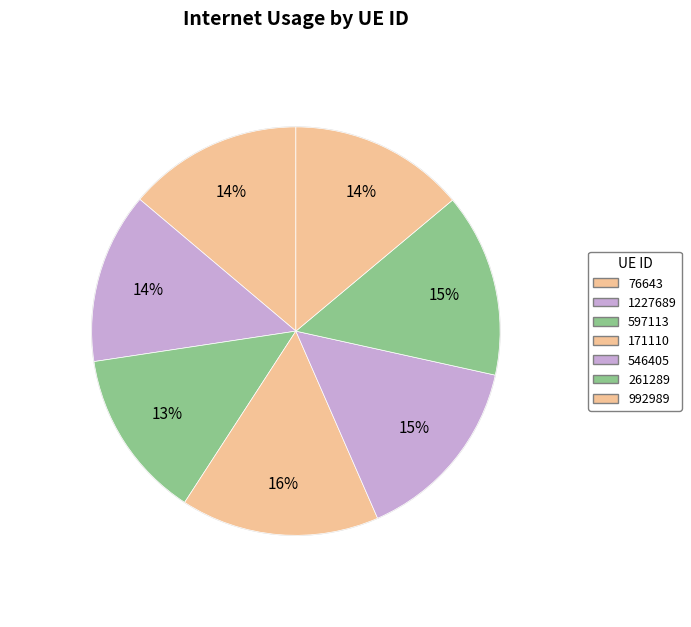

Approximately how many times larger is the value at 261289 compared to 1227689?

1.1